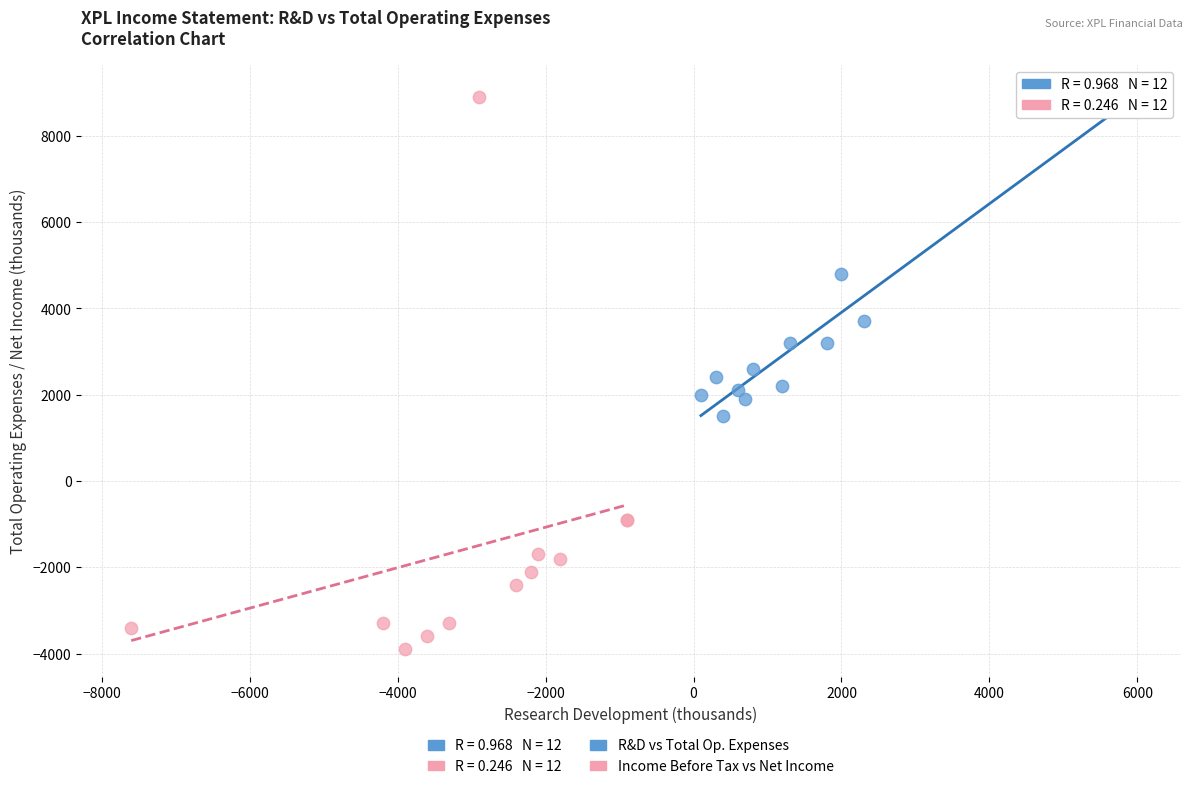

Which series reaches the minimum Y coordinate?

Income Before Tax vs Net Income